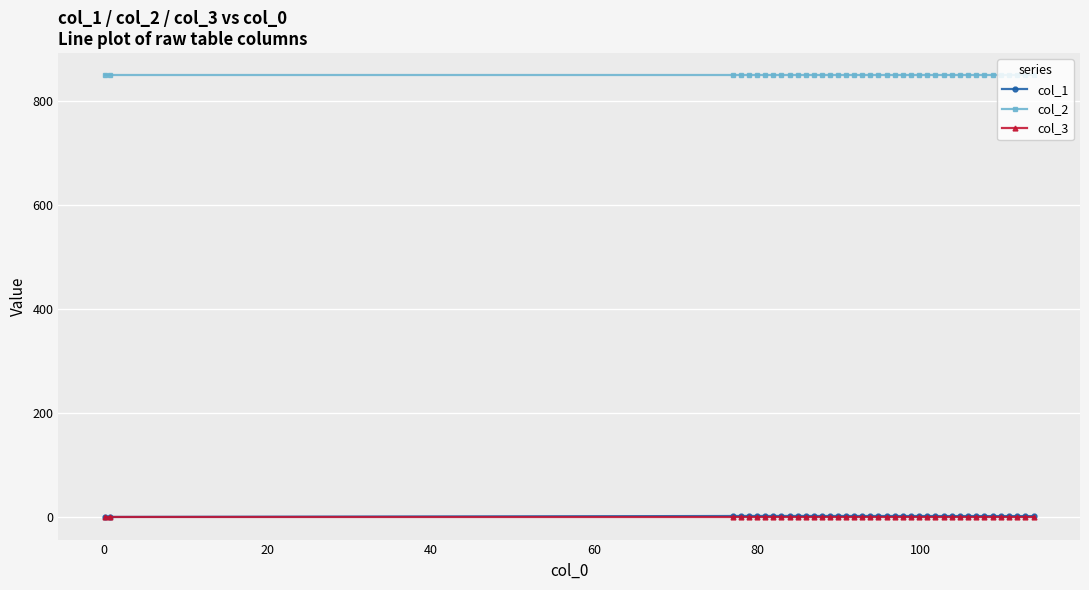

True or false: col_1 has more than 1 points higher than both neighbors.

True